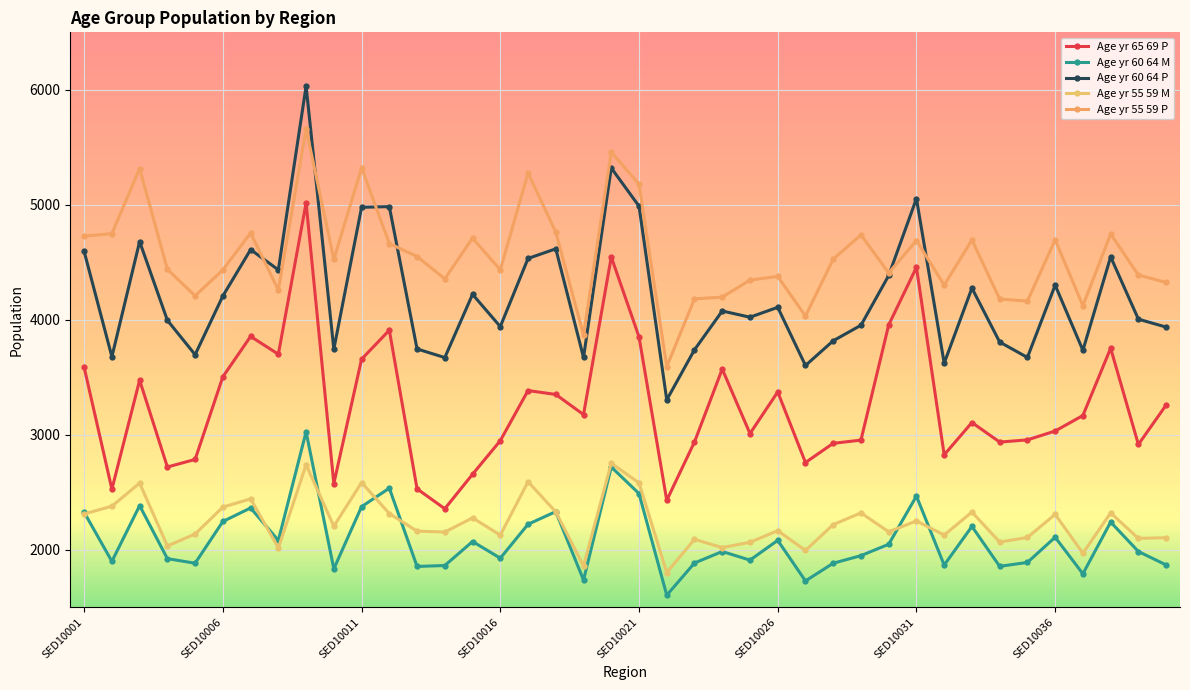

True or false: Age yr 65 69 P and Age yr 60 64 M cross at least once.

False